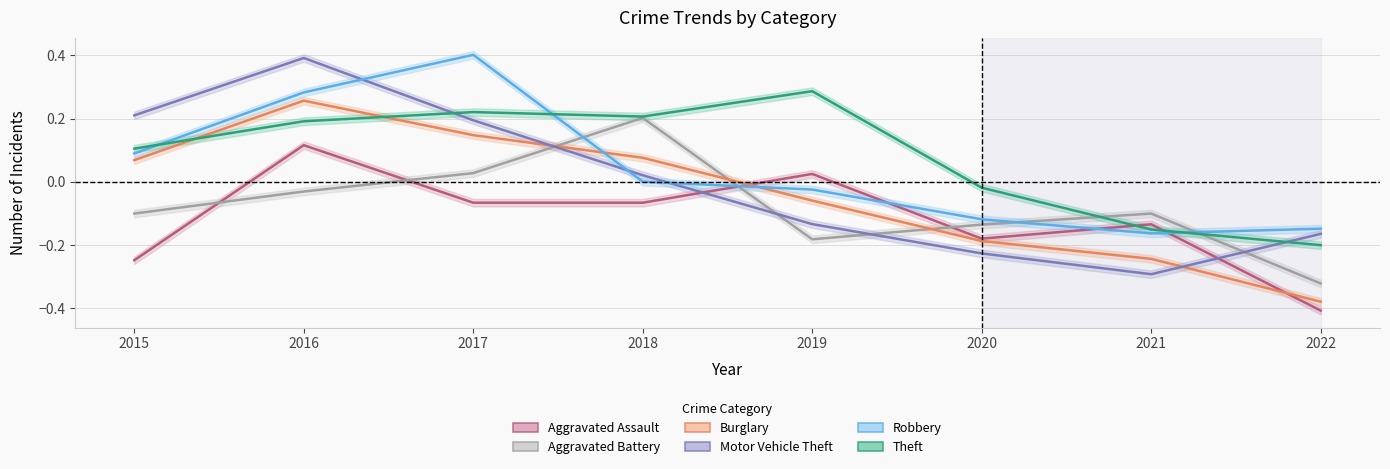

Between which two adjacent categories do Theft and Burglary first intersect?

2015 and 2016